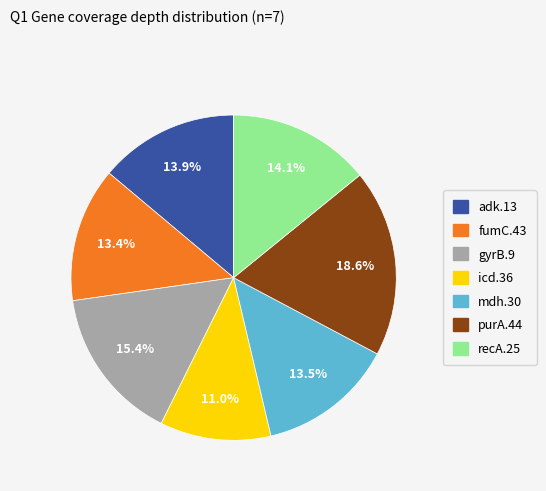

What portion of the pie excludes adk.13?

86.1%